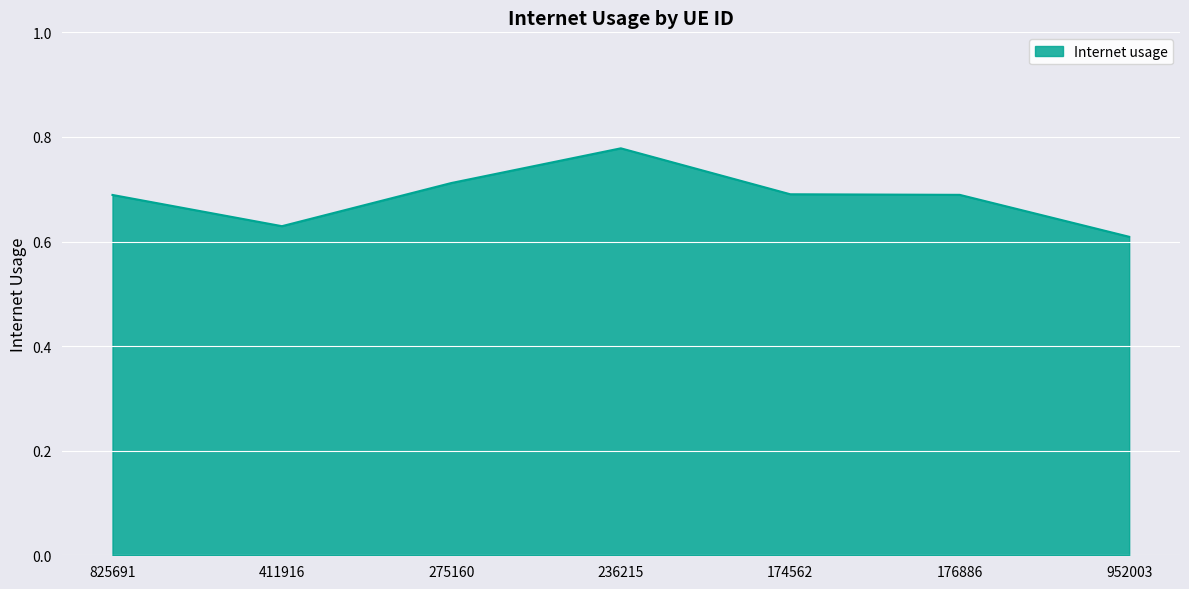

Where is the data nearest to the value 0?

952003